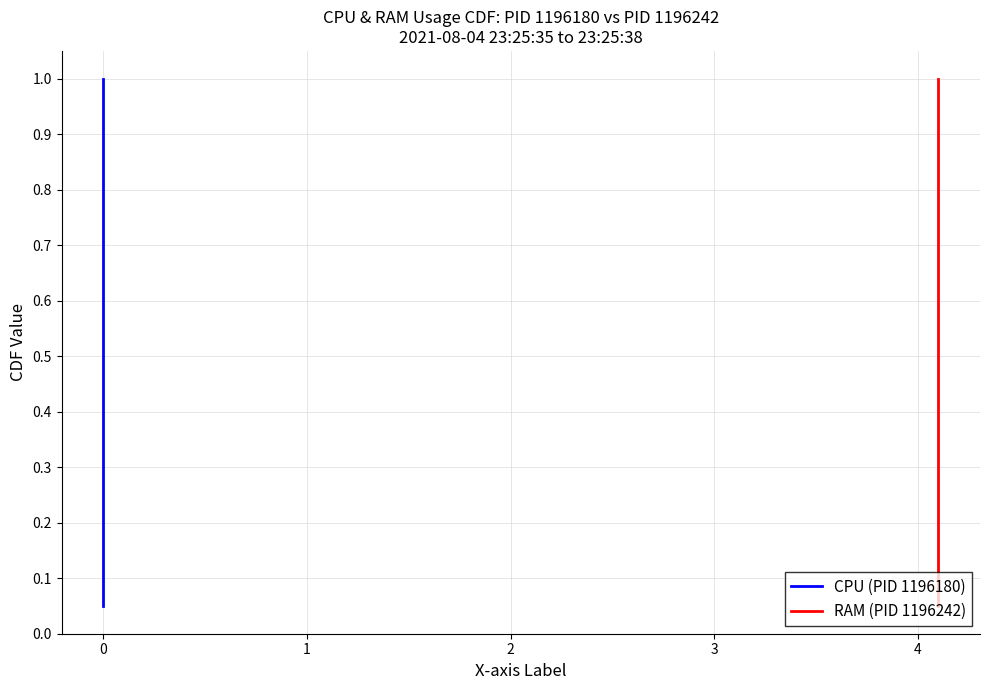

Is this an area chart (filled region under the line)?

No